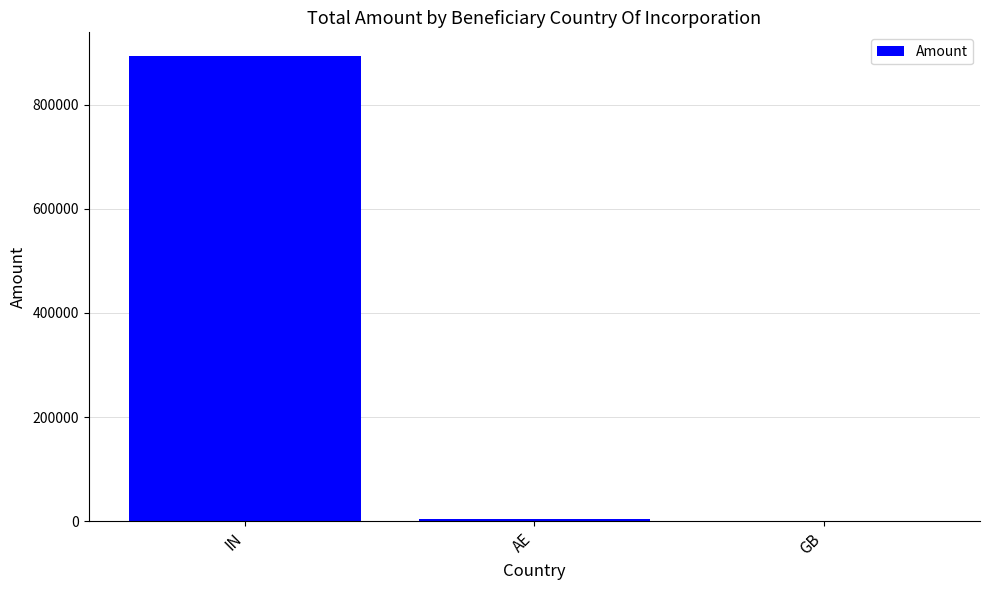

At which label is the value closest to 447050?

AE